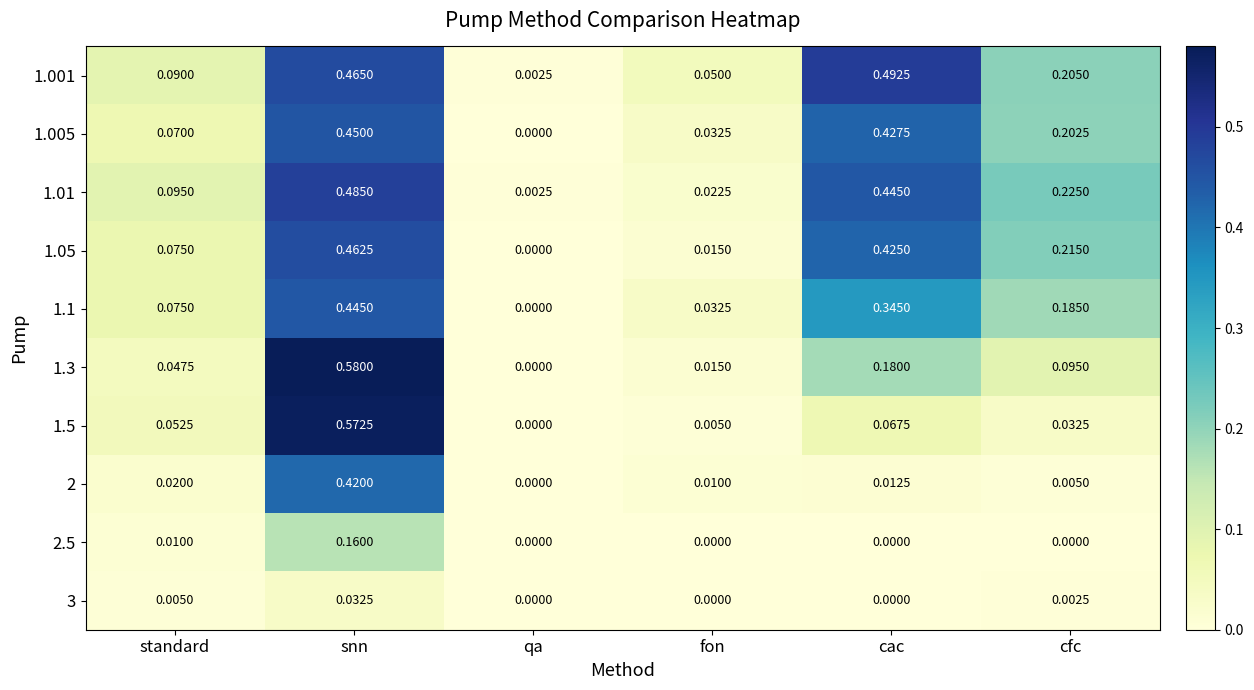

At cfc, list the series in order from smallest to largest.

2.5, 3, 2, 1.5, 1.3, 1.1, 1.005, 1.001, 1.05, 1.01